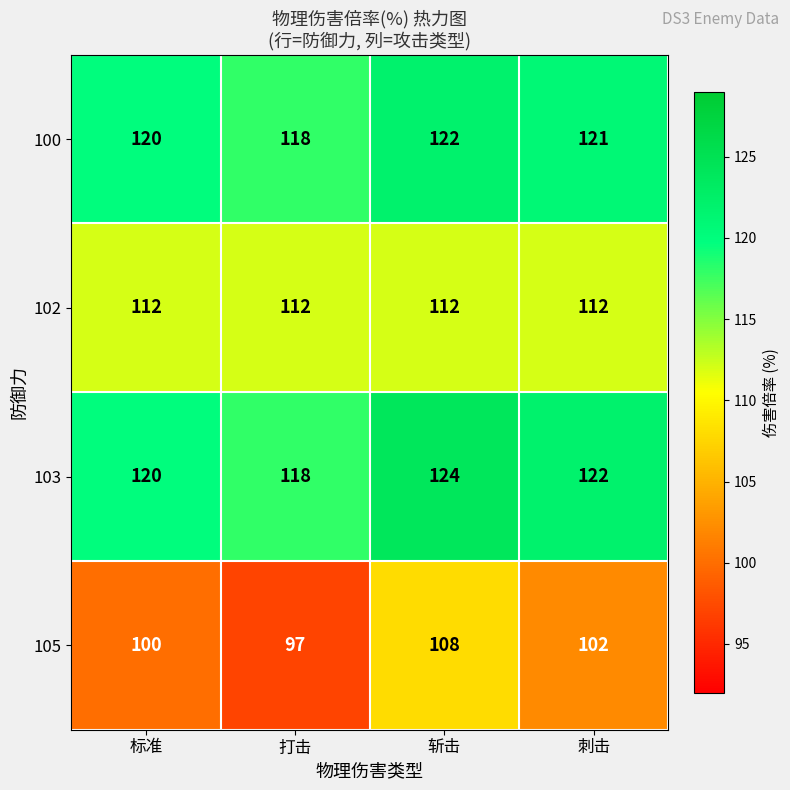

Which series has the largest range (max minus min)?

105